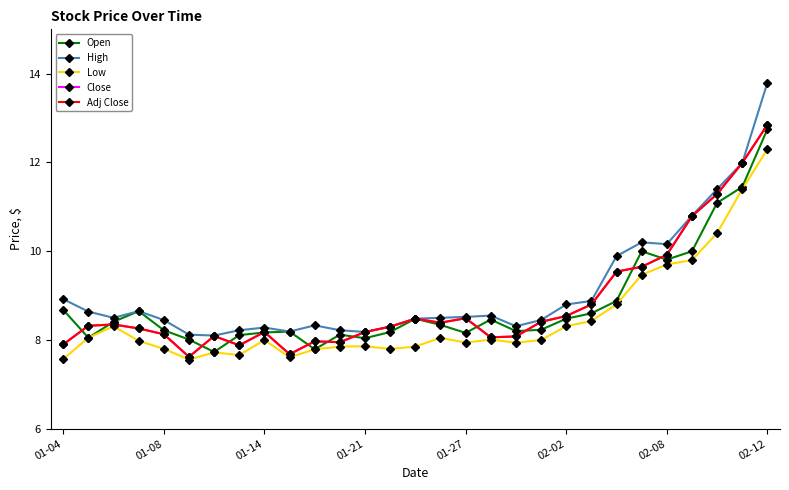

Where does the Open series first go above 8?

01-04